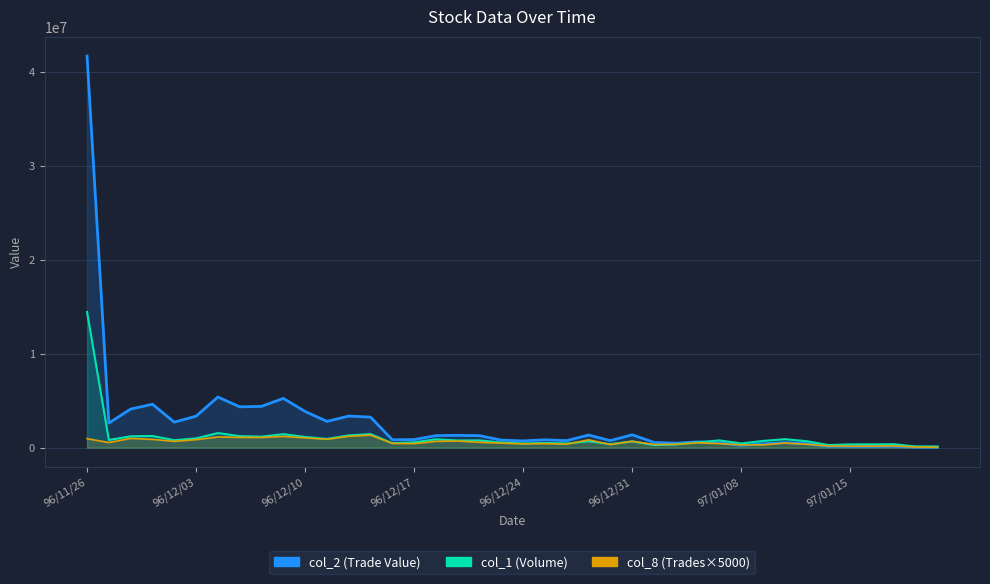

Which series ends up on top after the final intersection of col_2 and col_1?

col_1